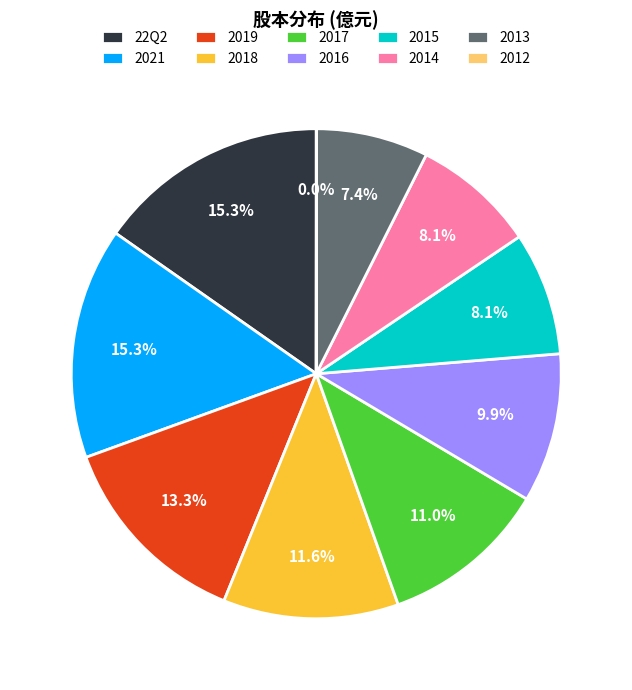

Is there a majority slice in this chart?

No